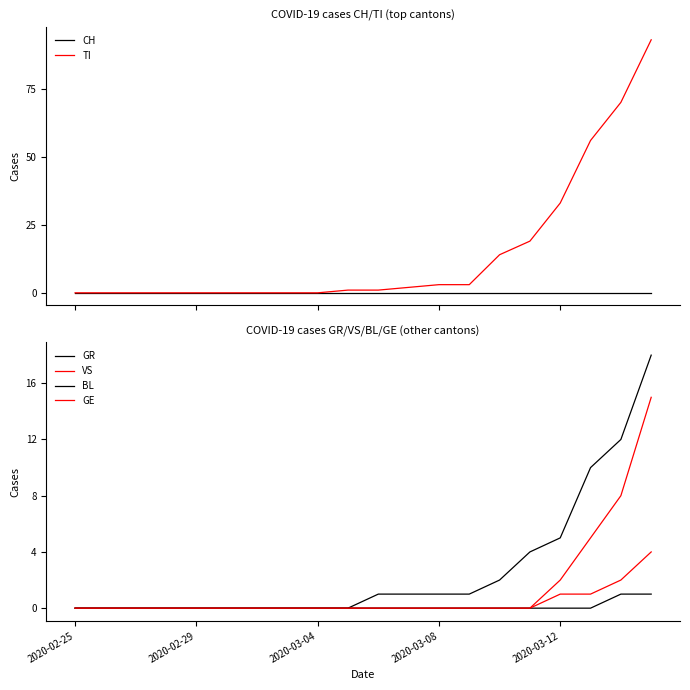

Which has a higher value, 6 or 7?

6